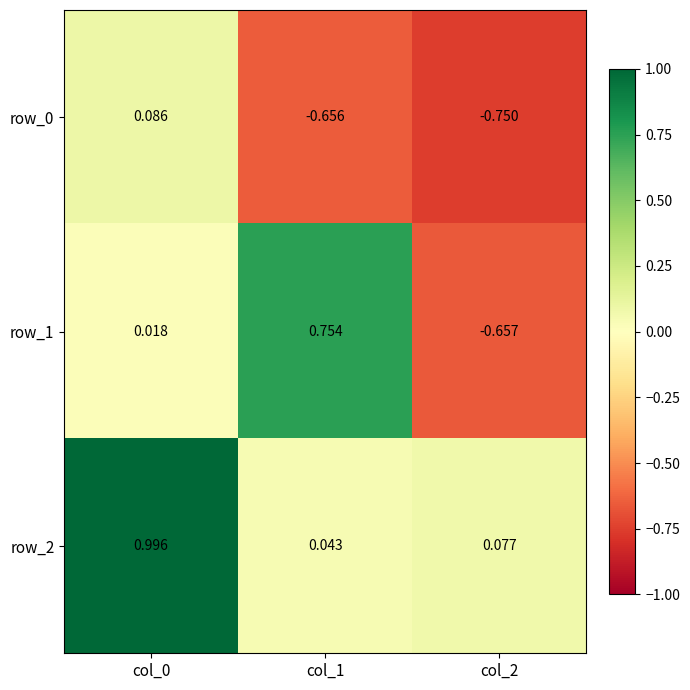

How many data points does each series have?

3